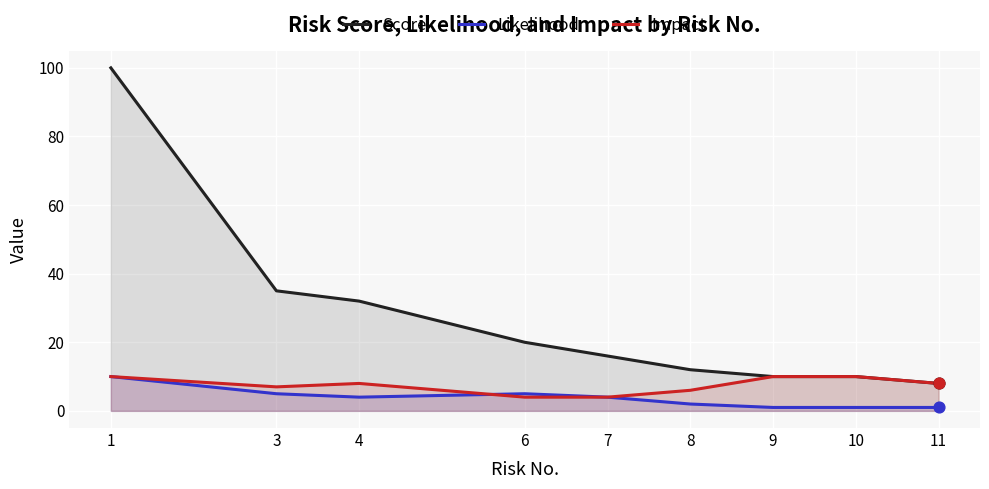

Which series has the widest spread of Y values?

Score